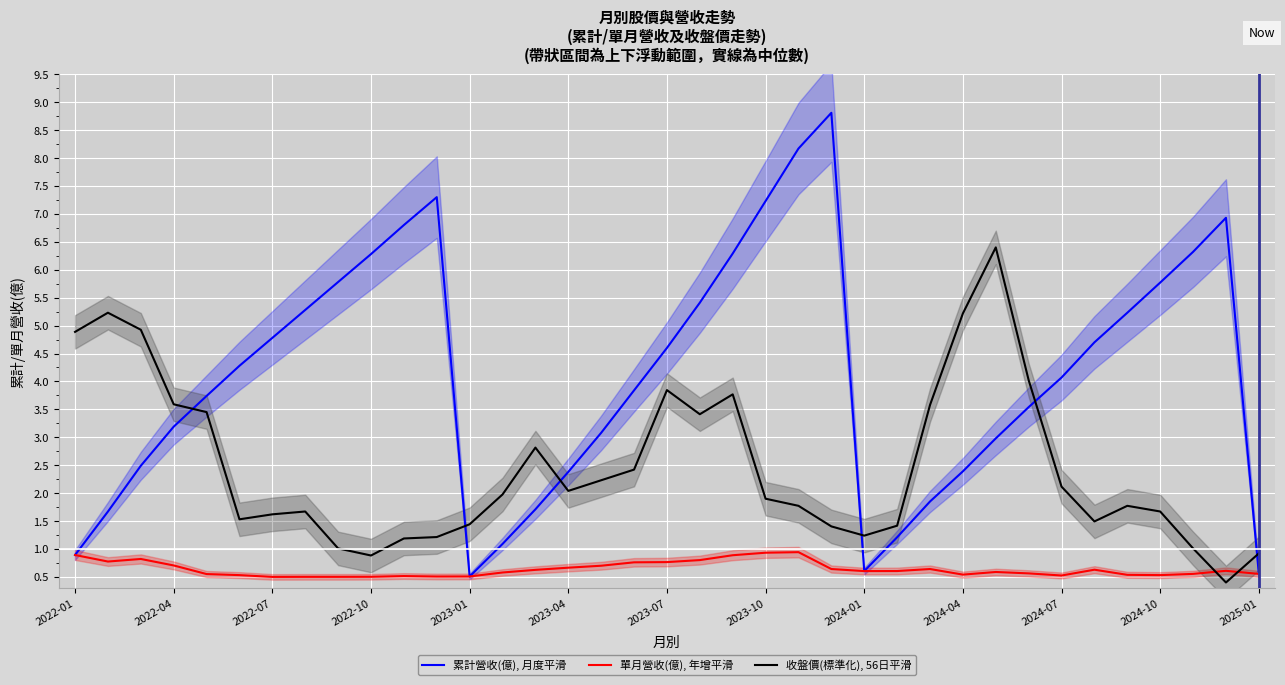

List the series in order of their overall mean, highest first.

累計營收(億), 月度平滑, 收盤價(標準化), 56日平滑, 單月營收(億), 年增平滑